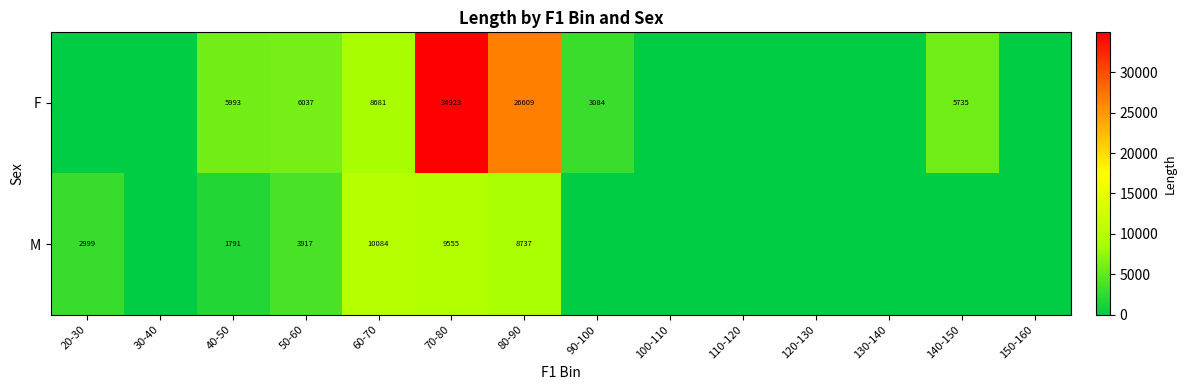

True or false: M has a value of 10084 at 60-70.

True